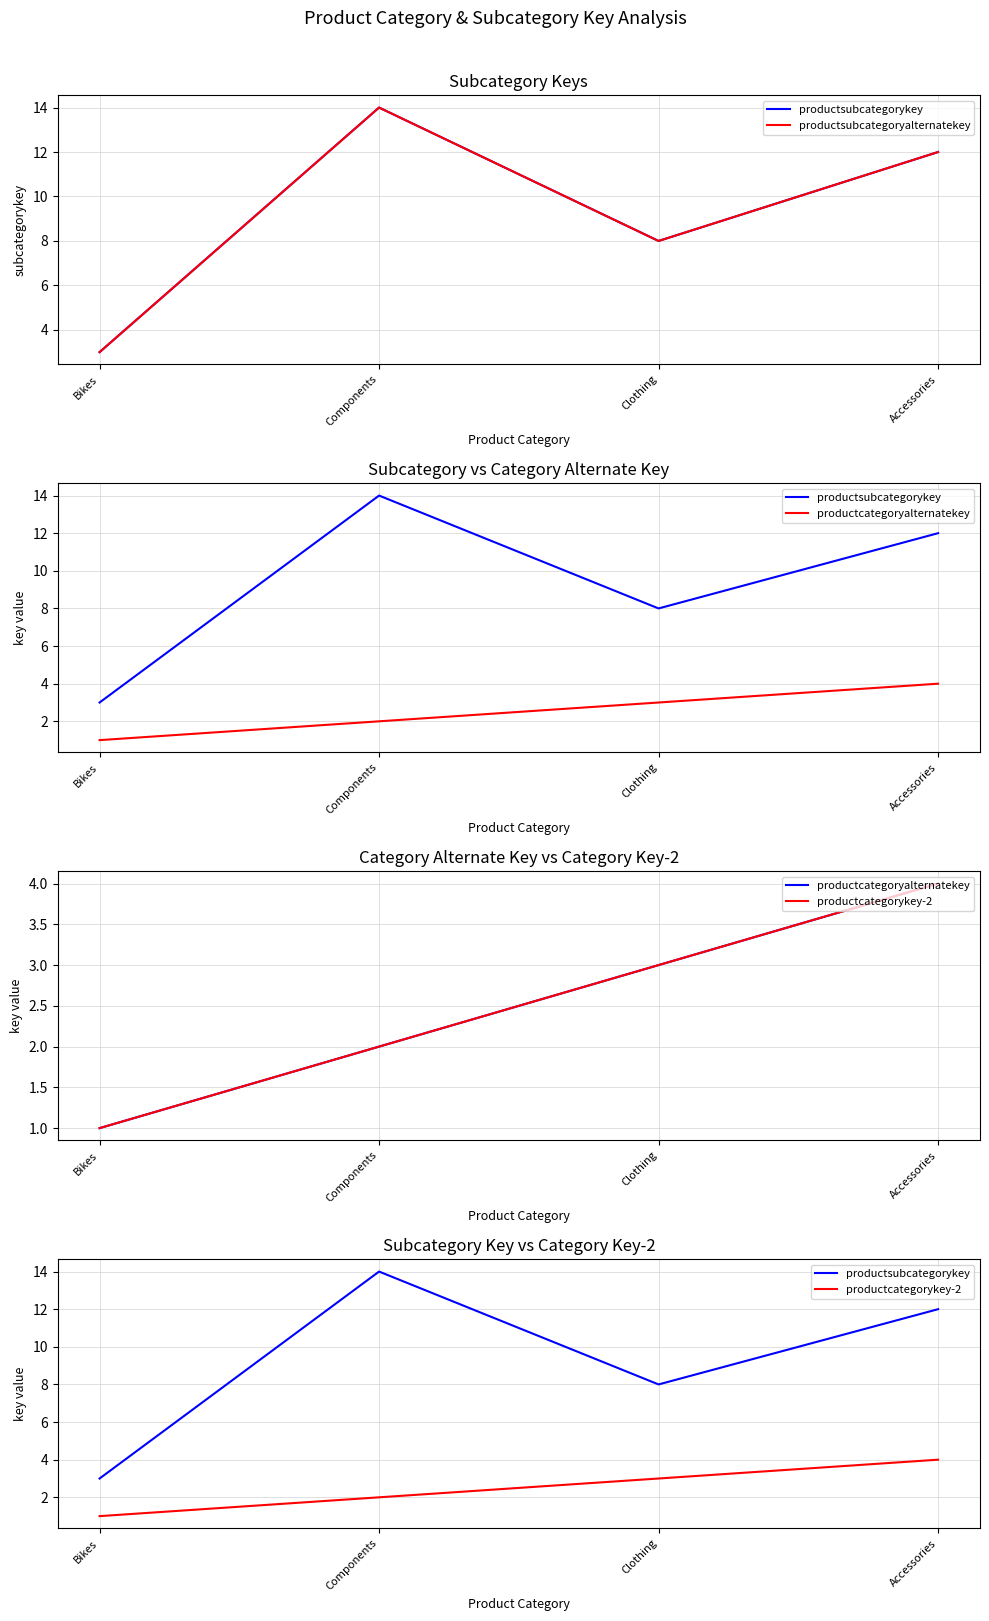

True or false: productcategoryalternatekey has more than 1 points higher than both neighbors.

False